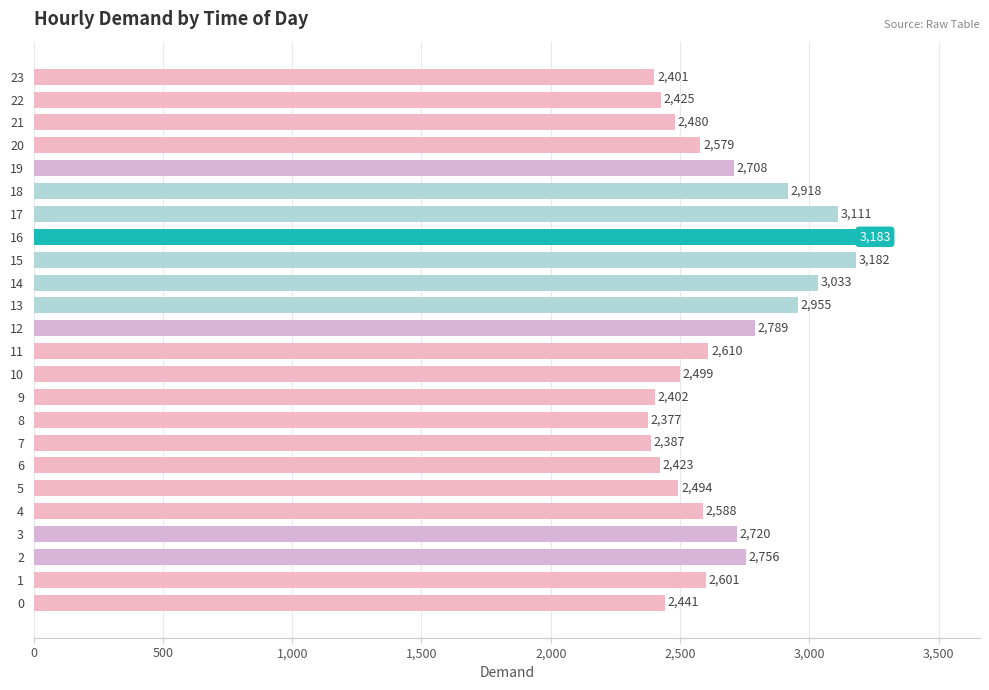

What is the approximate value at 12, to the nearest 50?

2800